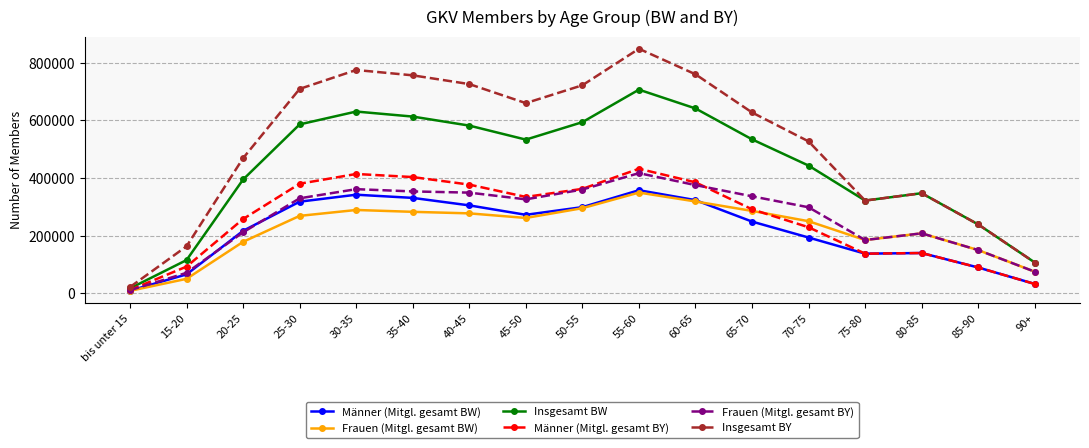

What is the highest value of the Männer (Mitgl. gesamt BY) series?

432101